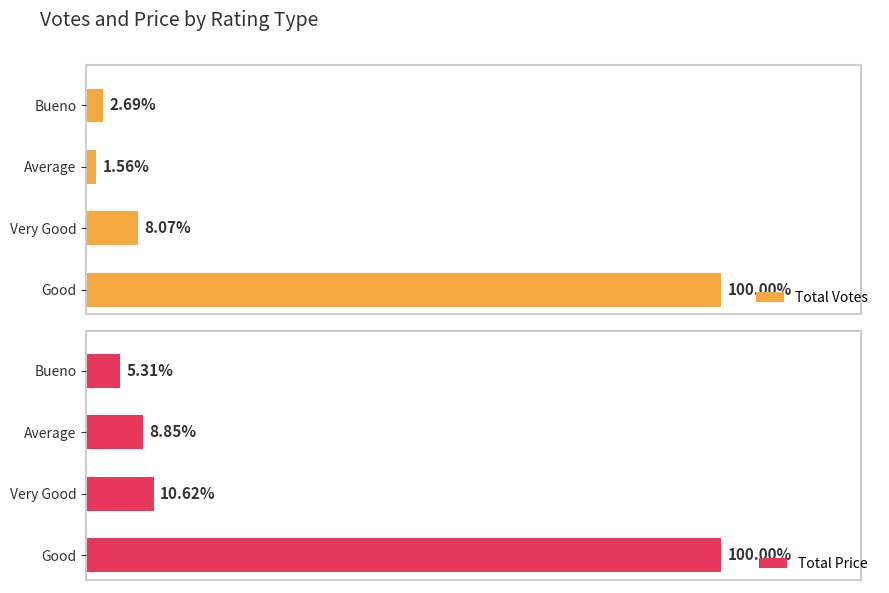

Rank the series by their maximum value, from highest to lowest.

Total Price, Total Votes